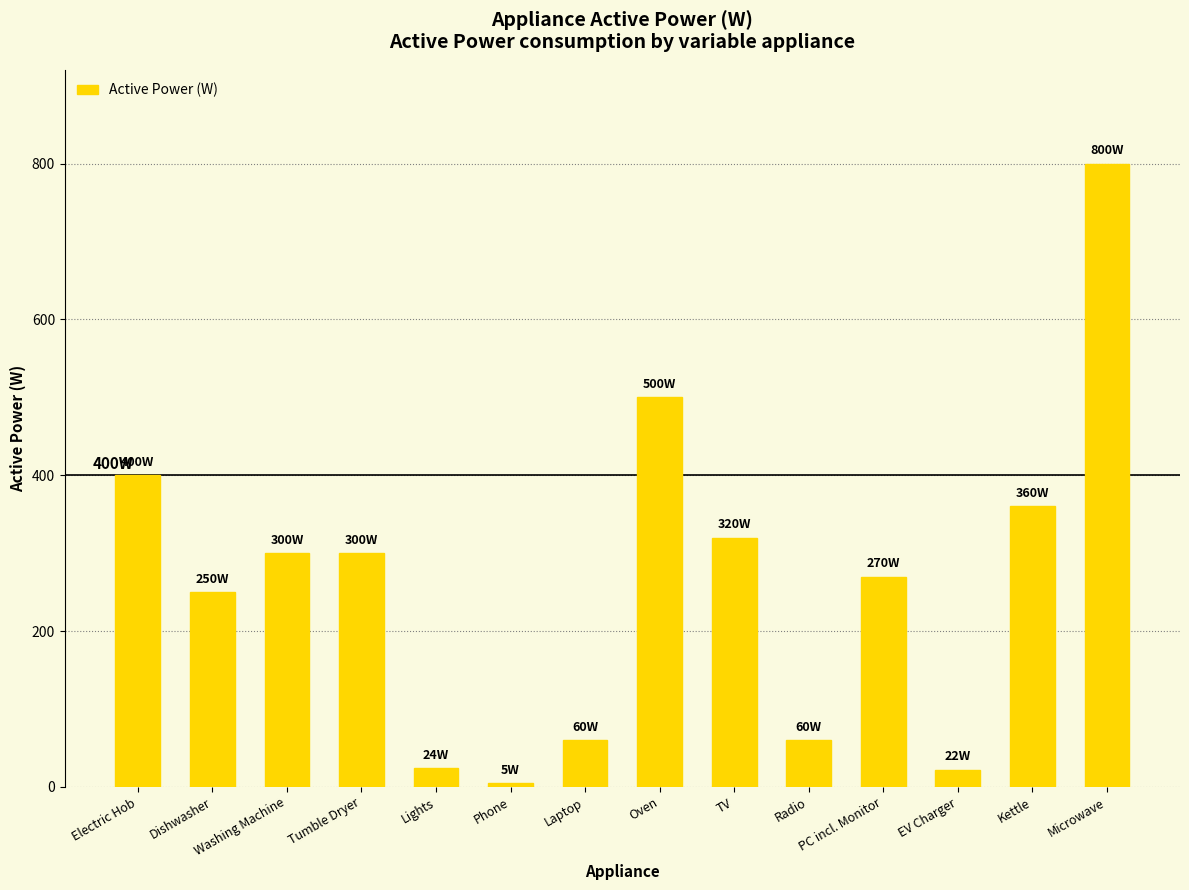

What is the maximum value shown in the chart?

800